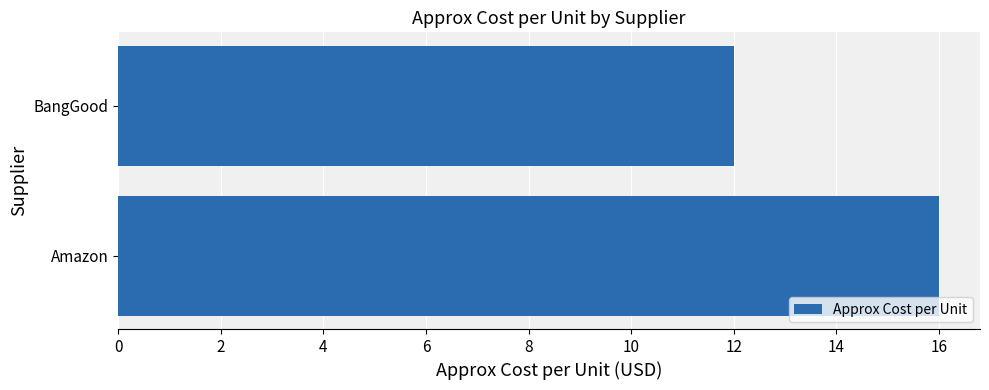

What is the smallest value displayed?

12